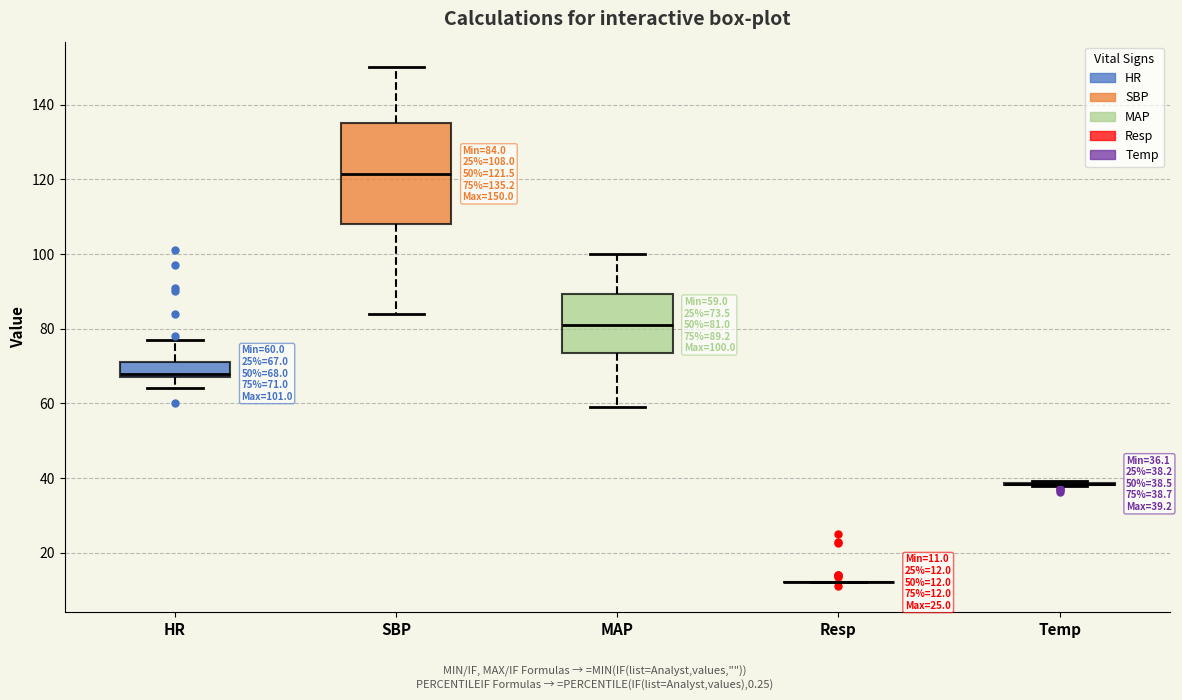

Which box is the tallest, from its lower edge to its upper edge?

SBP